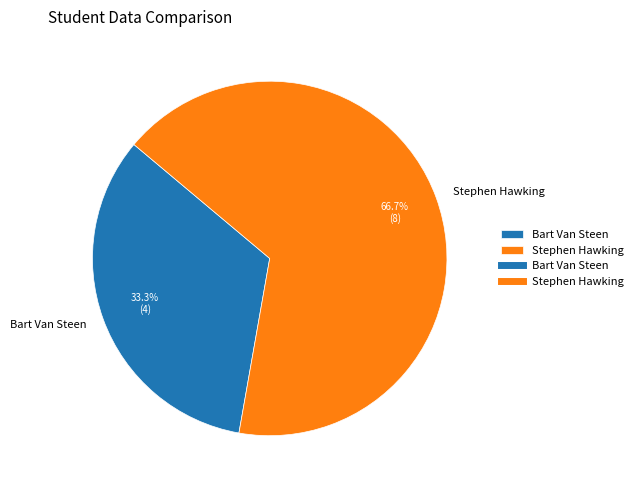

The Stephen Hawking slice represents 61% of the pie. True or false?

False